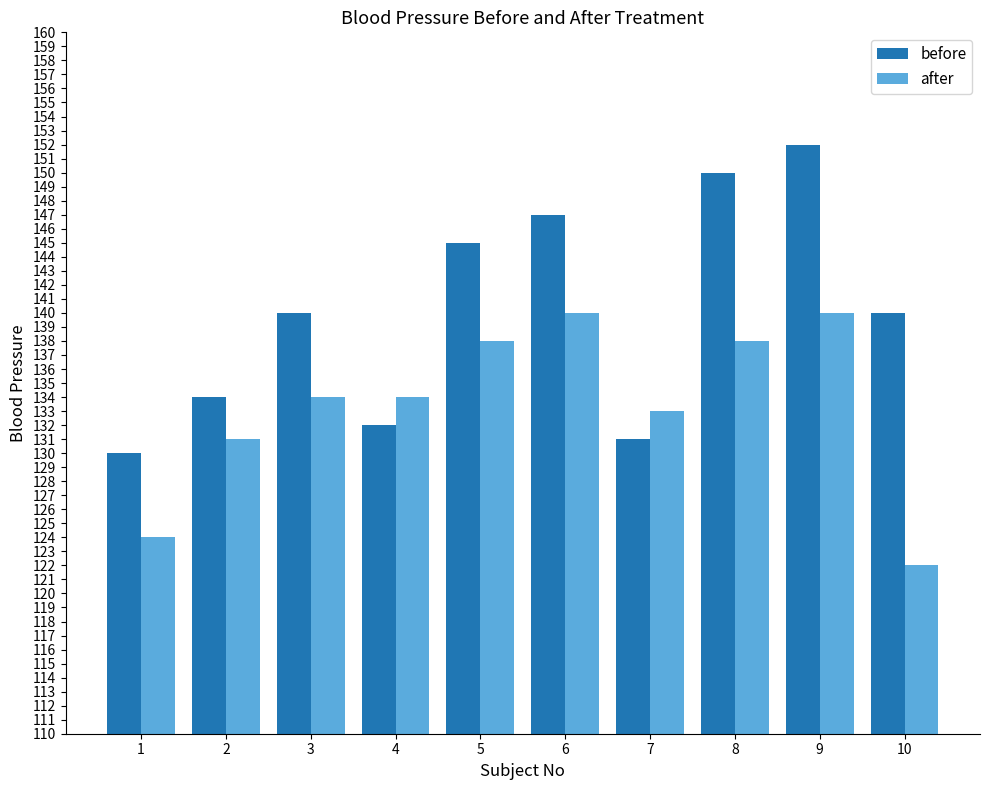

What is the total value across all series at 10?

262